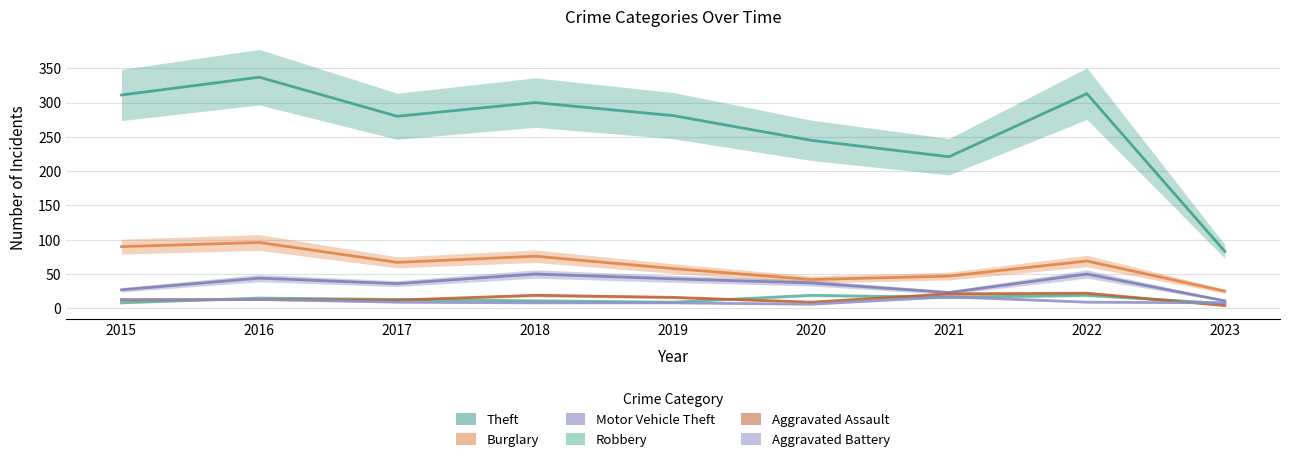

At which category does Robbery reach its first local peak?

2016